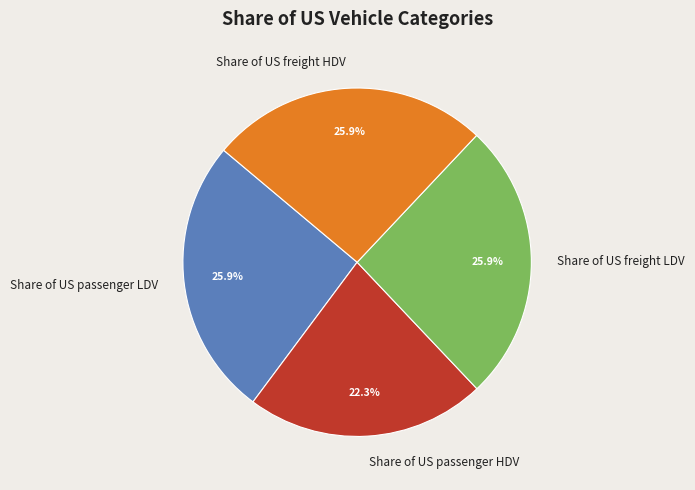

True or false: Share of US passenger HDV accounts for 10% of the total.

False